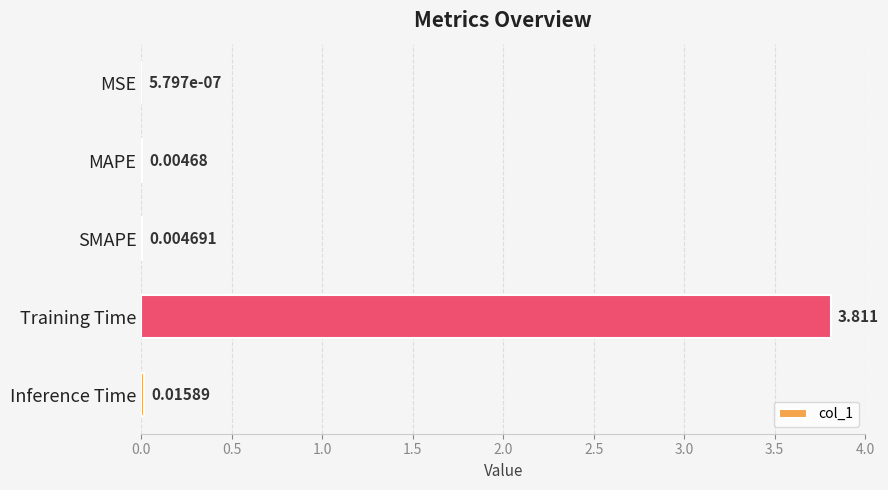

Where is the data nearest to the value 1?

Inference Time